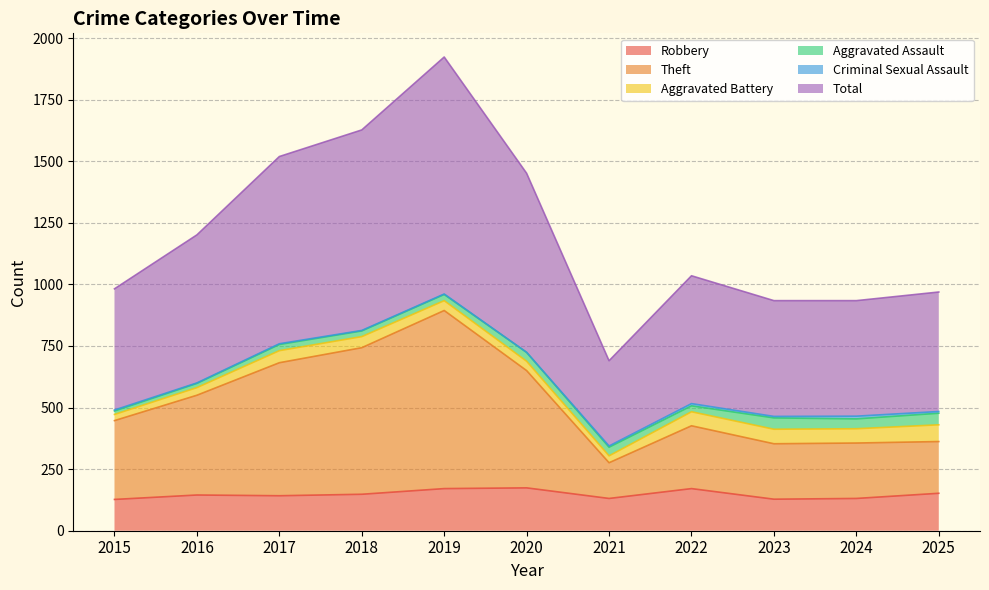

What is the difference between the highest and lowest values at 2018?

1479